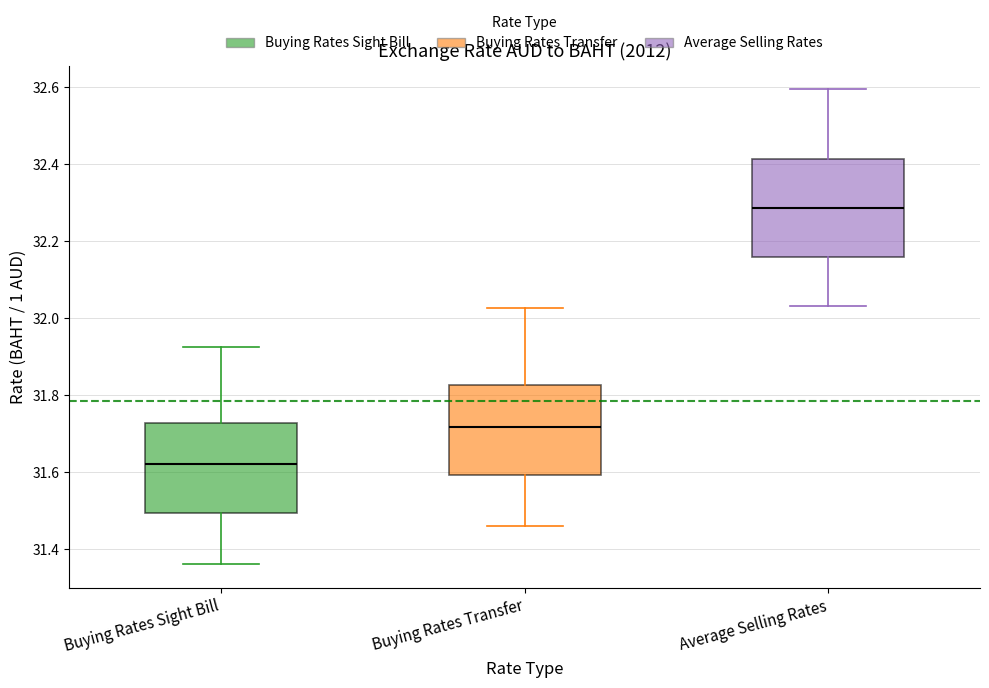

Reading left to right, transcribe this box plot: for each box, give where its median line is, the range the box spans, and where its two whiskers end, as read against the y-axis. The values are not printed on the chart, so give them approximately, as read against the axis.

Buying Rates Sight Bill: median 31.62, box 31.50 to 31.72, whiskers 31.36 to 31.92
Buying Rates Transfer: median 31.72, box 31.60 to 31.82, whiskers 31.46 to 32.02
Average Selling Rates: median 32.28, box 32.16 to 32.42, whiskers 32.04 to 32.60